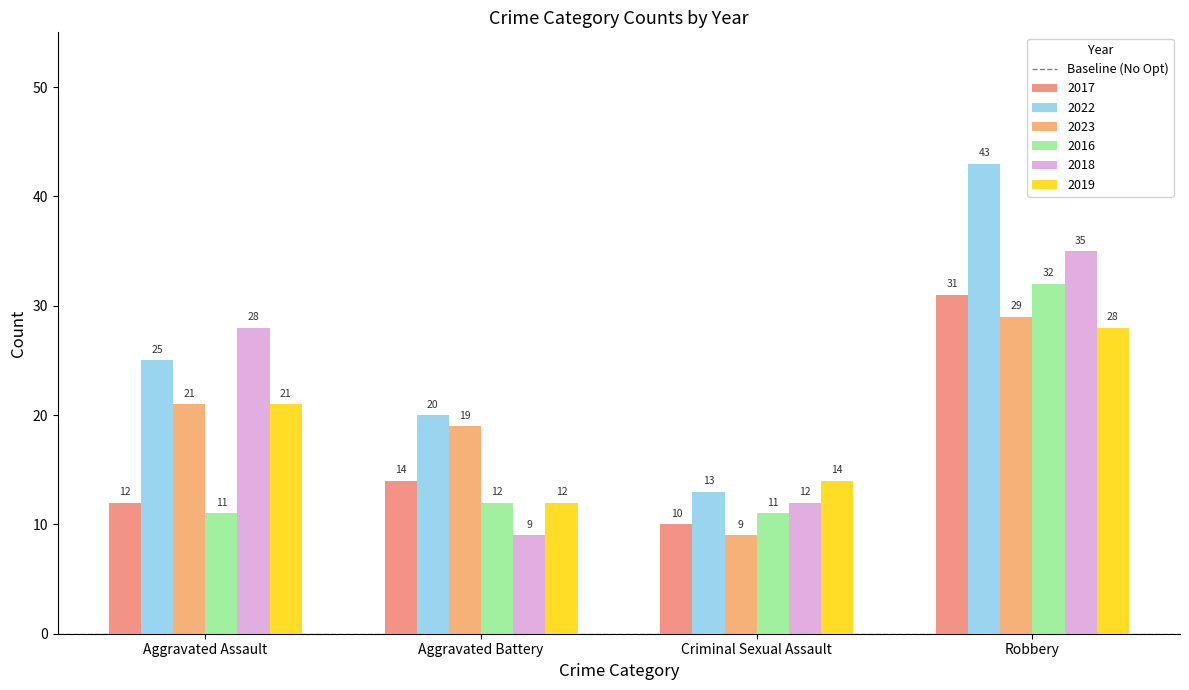

Is it true that 2019 equals 13 at Robbery?

False